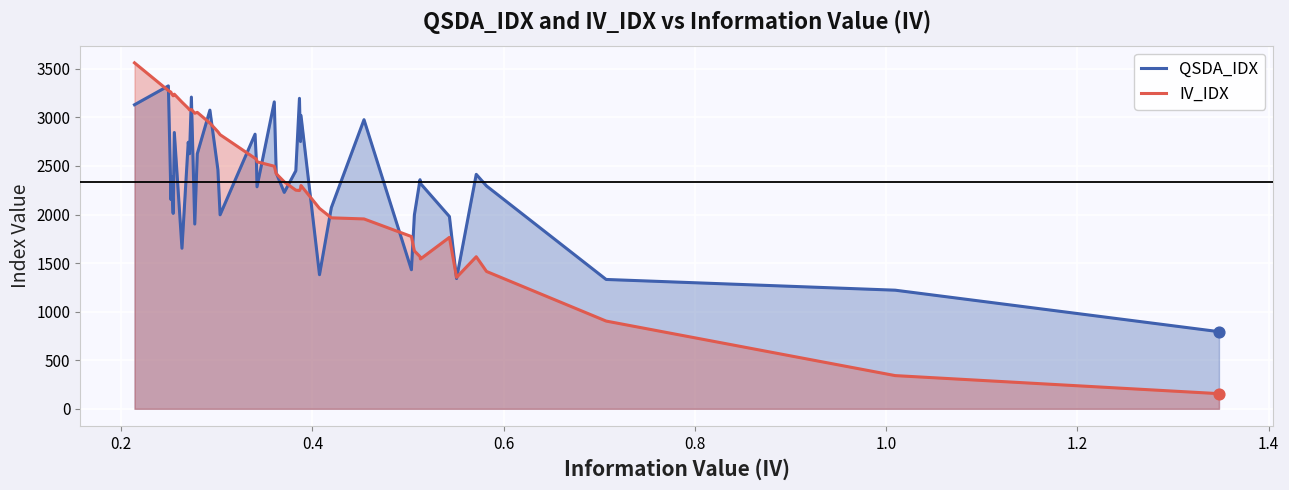

Which series has the widest spread of values?

IV_IDX